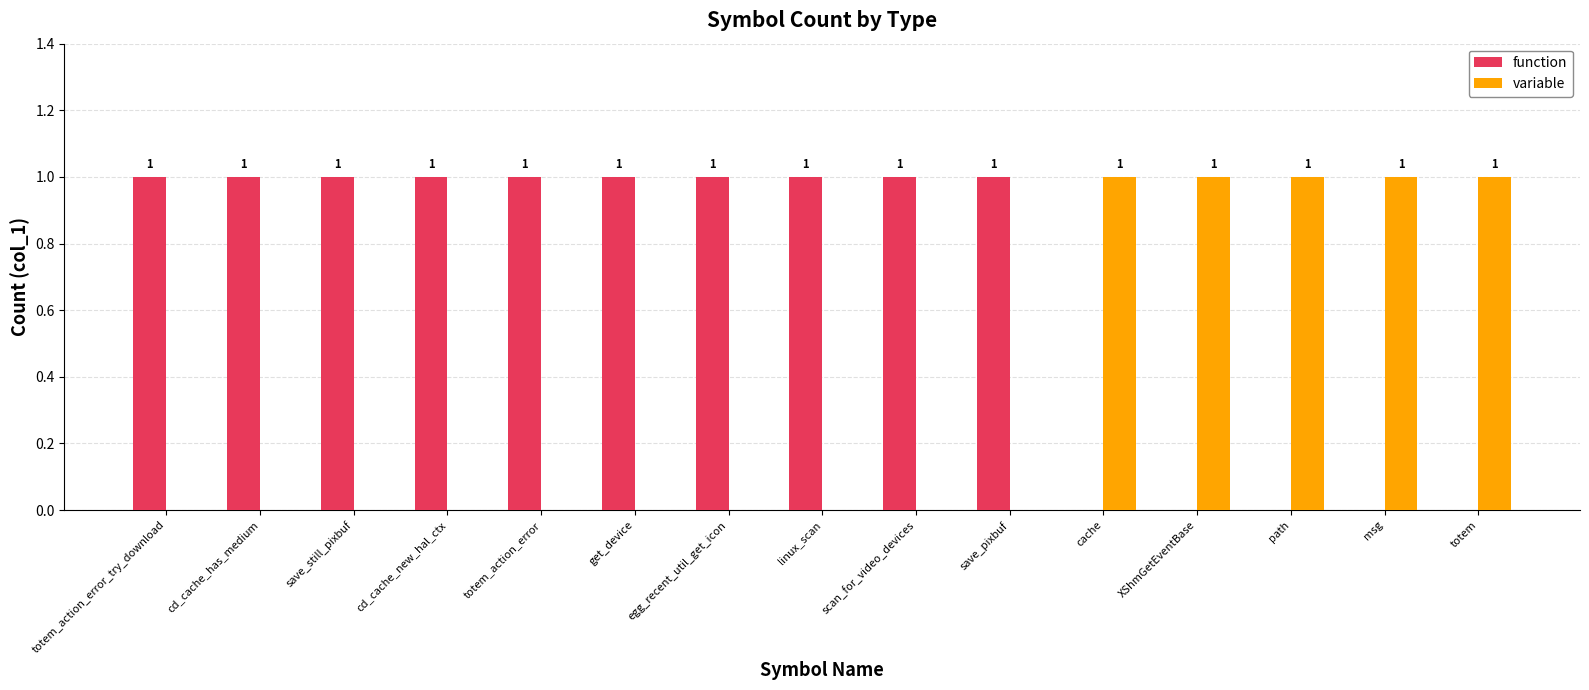

Reading left to right, list all the values displayed in this chart.

function: totem_action_error_try_download=1	cd_cache_has_medium=1	save_still_pixbuf=1	cd_cache_new_hal_ctx=1	totem_action_error=1	get_device=1	egg_recent_util_get_icon=1	linux_scan=1	scan_for_video_devices=1	save_pixbuf=1	cache=0	XShmGetEventBase=0	path=0	msg=0	totem=0
variable: totem_action_error_try_download=0	cd_cache_has_medium=0	save_still_pixbuf=0	cd_cache_new_hal_ctx=0	totem_action_error=0	get_device=0	egg_recent_util_get_icon=0	linux_scan=0	scan_for_video_devices=0	save_pixbuf=0	cache=1	XShmGetEventBase=1	path=1	msg=1	totem=1